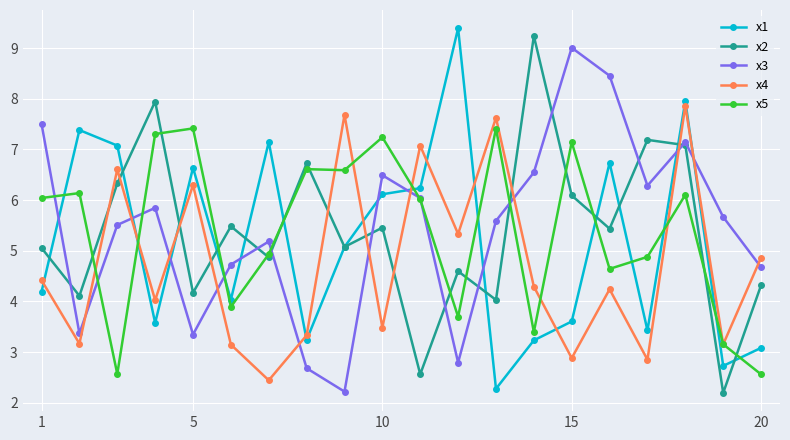

What is the value of the x1 point at the 10th from the left?

6.1